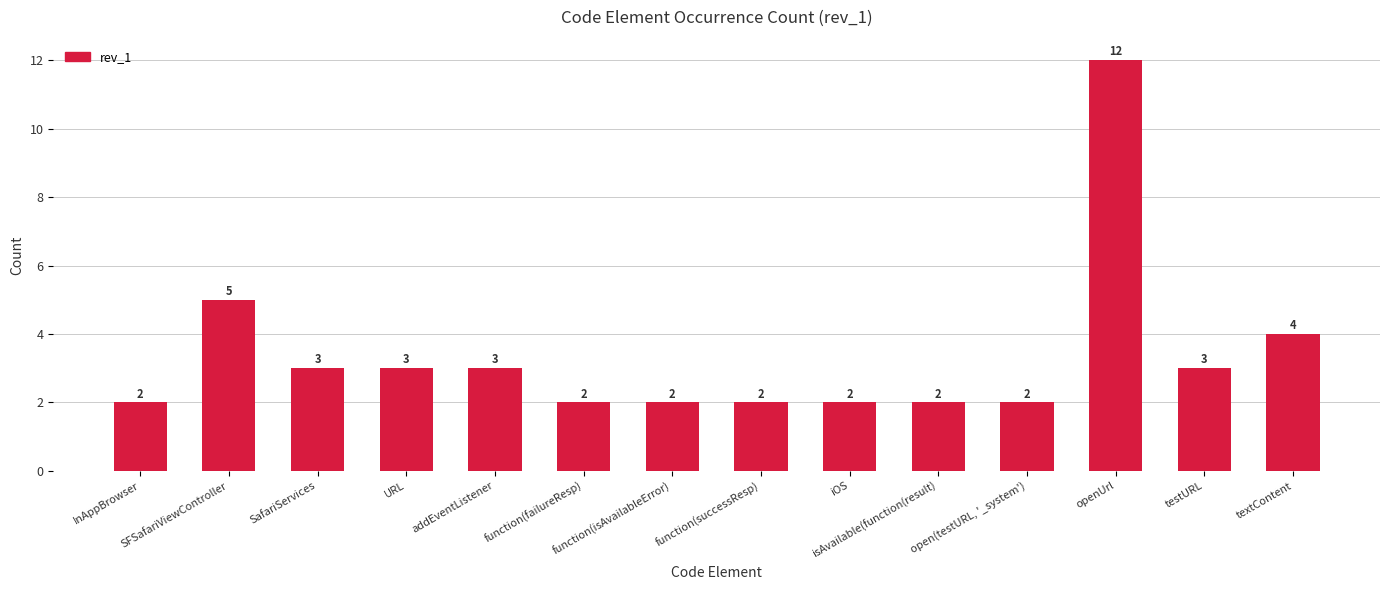

Count the values in the range 2 to 3.

11